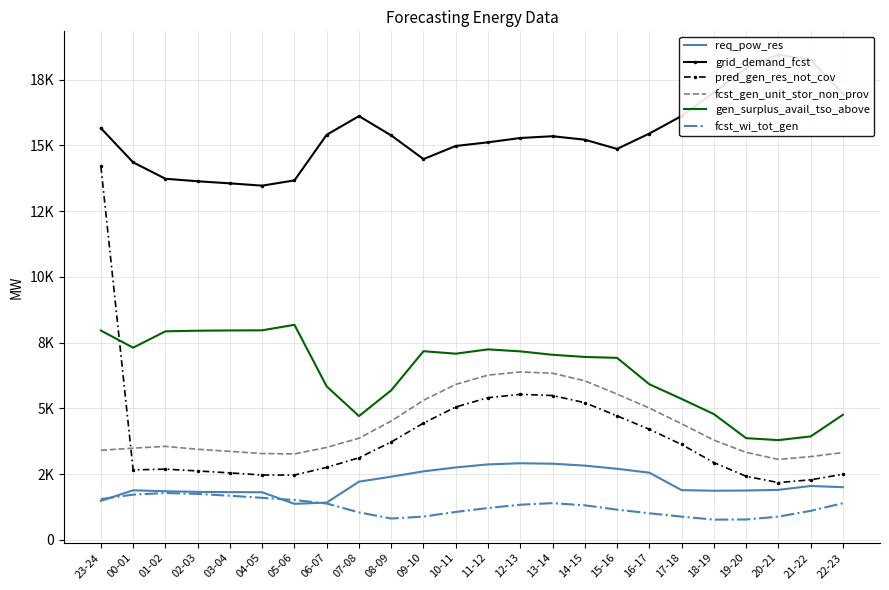

What is the difference between the second highest and second lowest values in the gen_surplus_avail_tso_above series?

4102